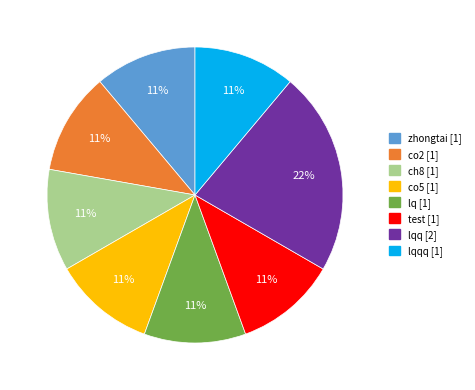

Is there a majority slice in this chart?

No